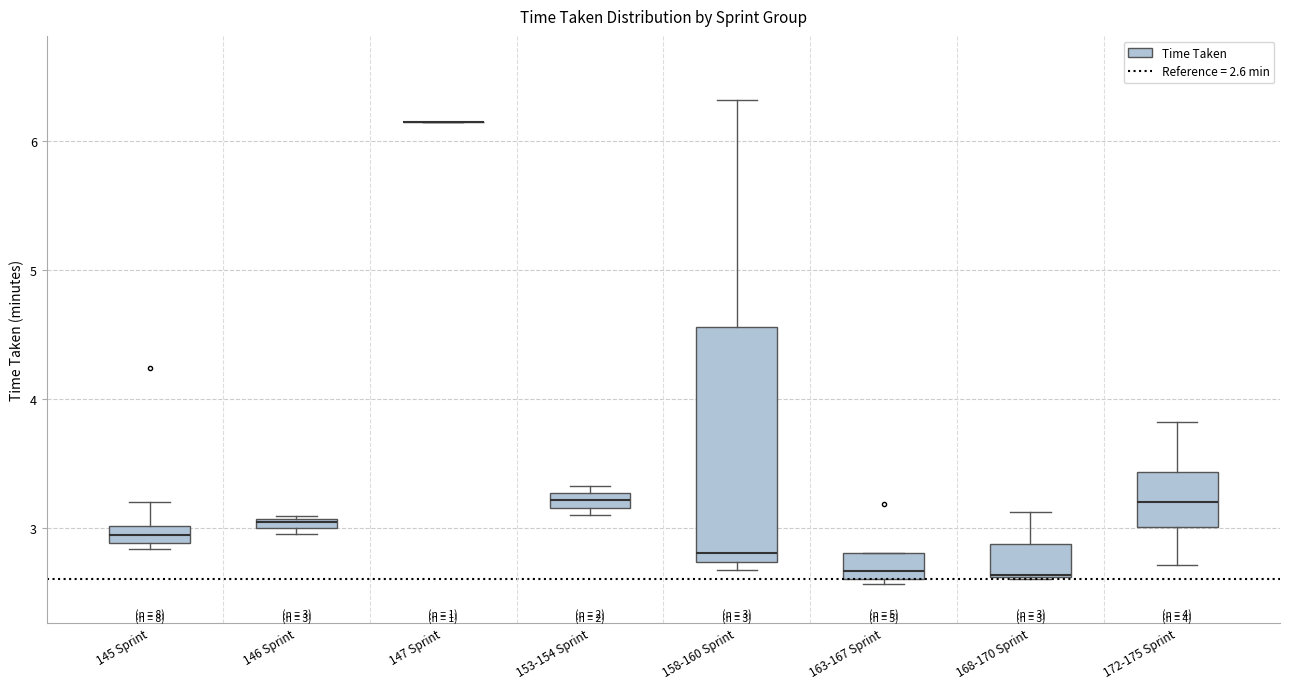

Comparing the boxes themselves (not the whiskers), which one is the tallest?

158-160 Sprint